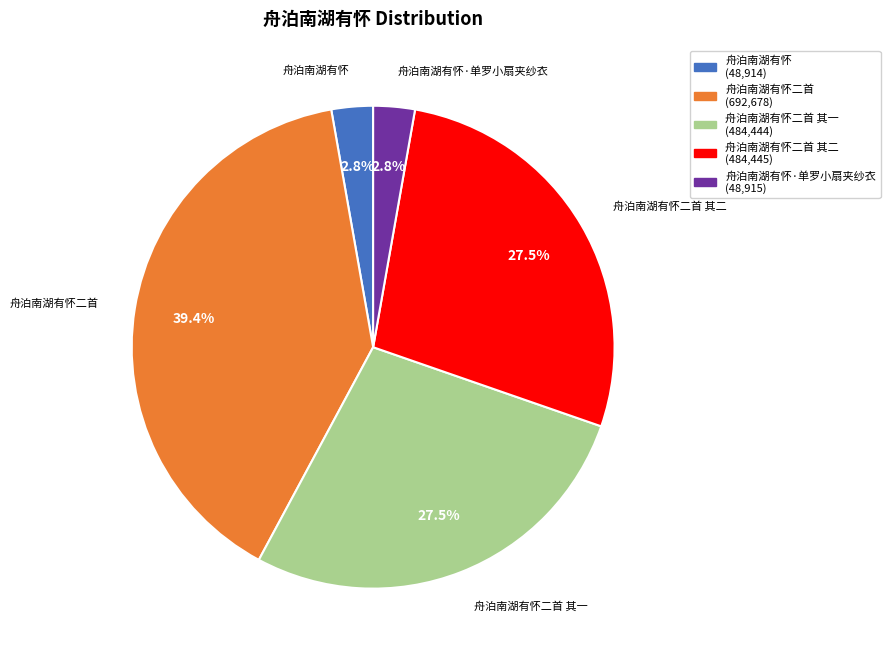

How many segments does this pie chart have?

5